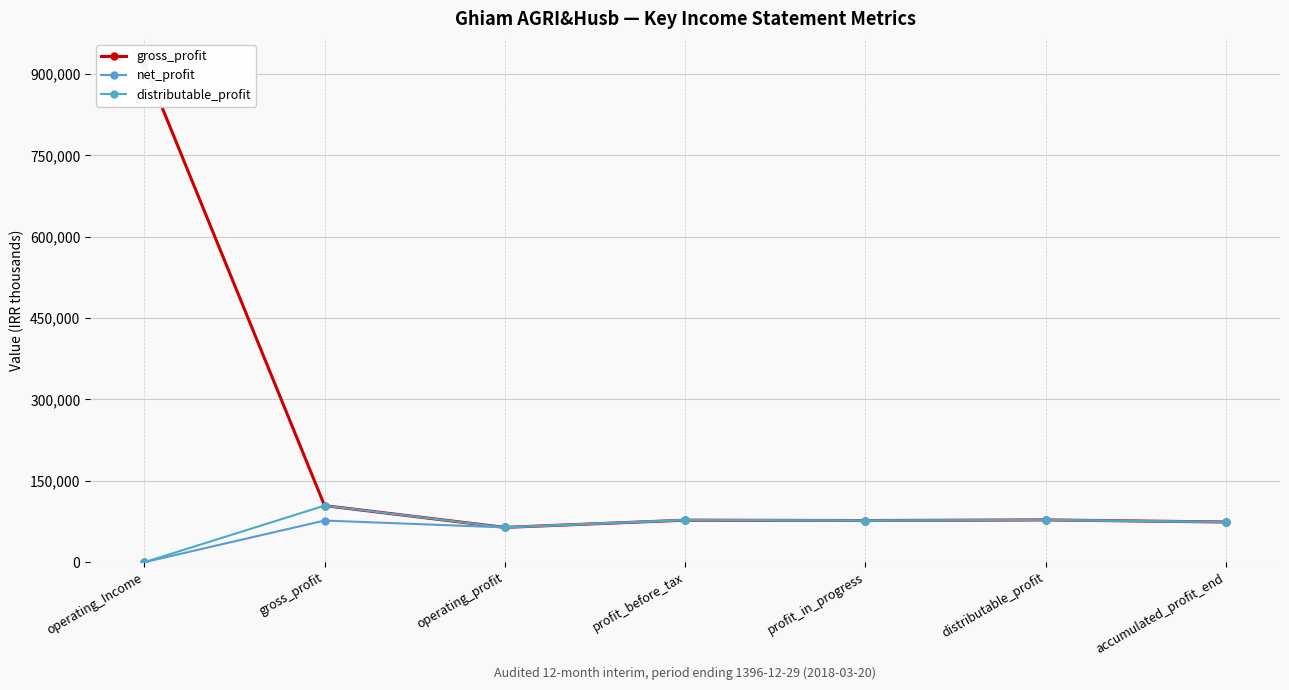

What is the spread (max minus min) of values at gross_profit?

27477